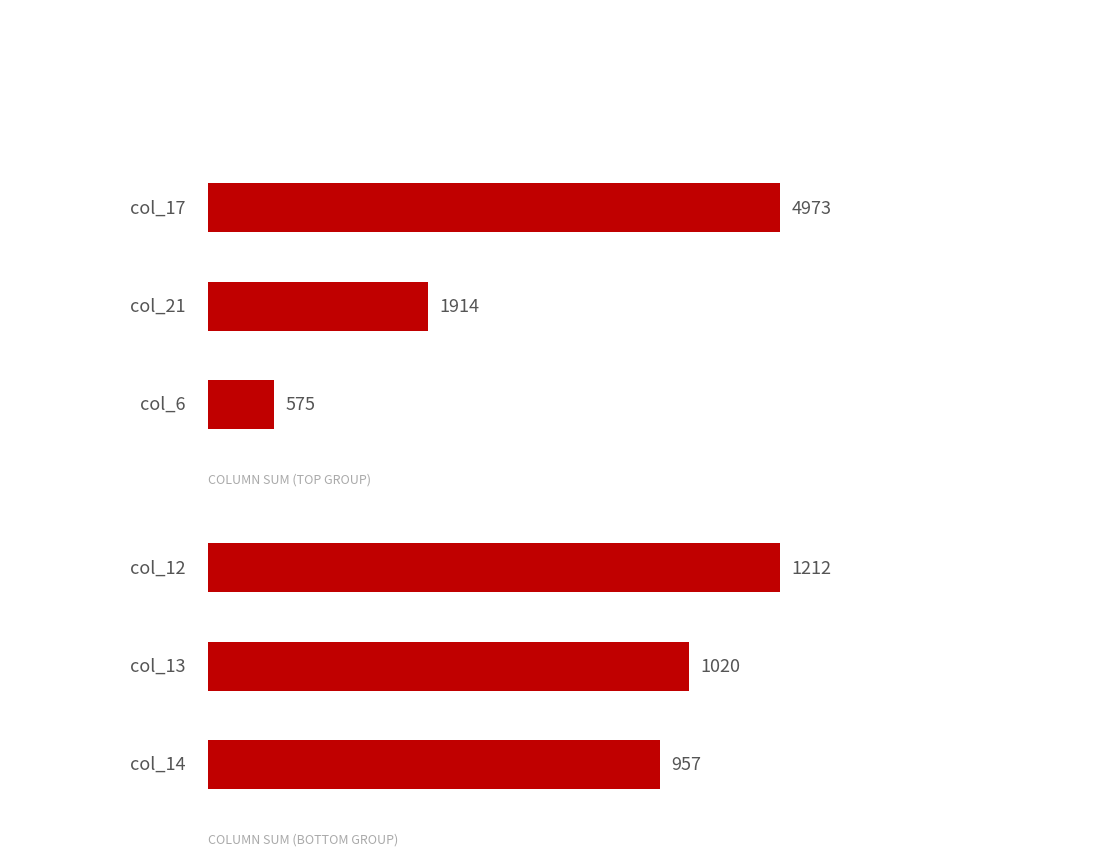

At how many categories does at least one series exceed 4422?

1